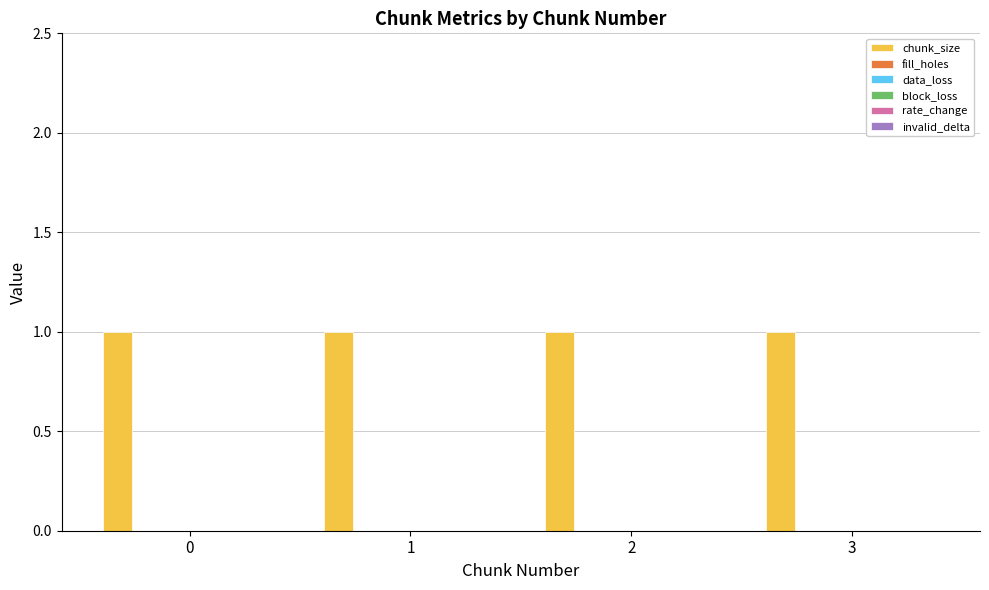

At how many categories does at least one series exceed 0?

4